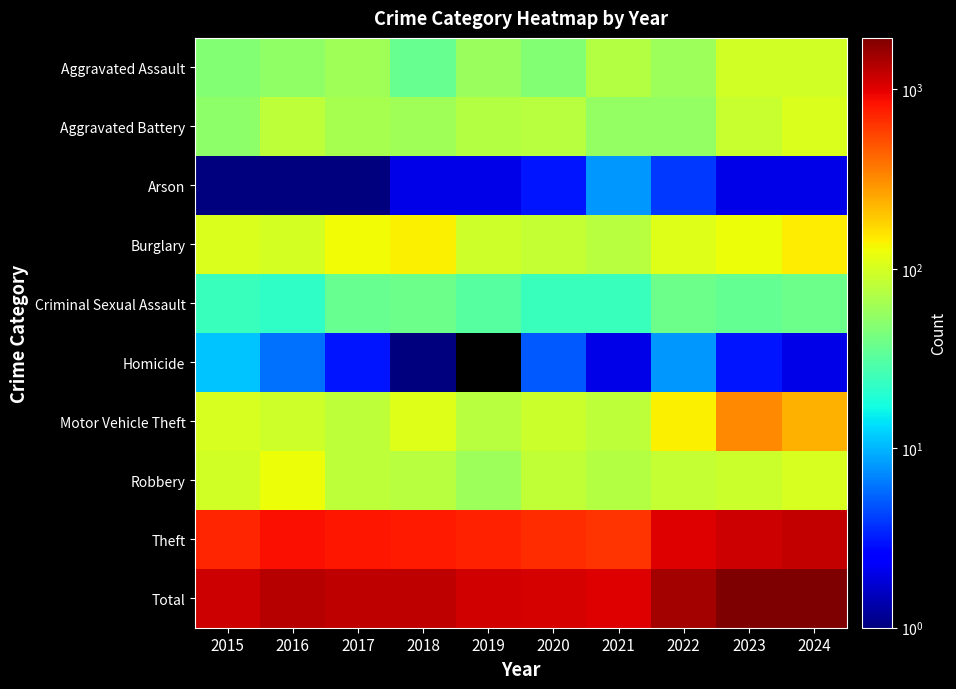

What is the highest value of the Theft series?

1214.0